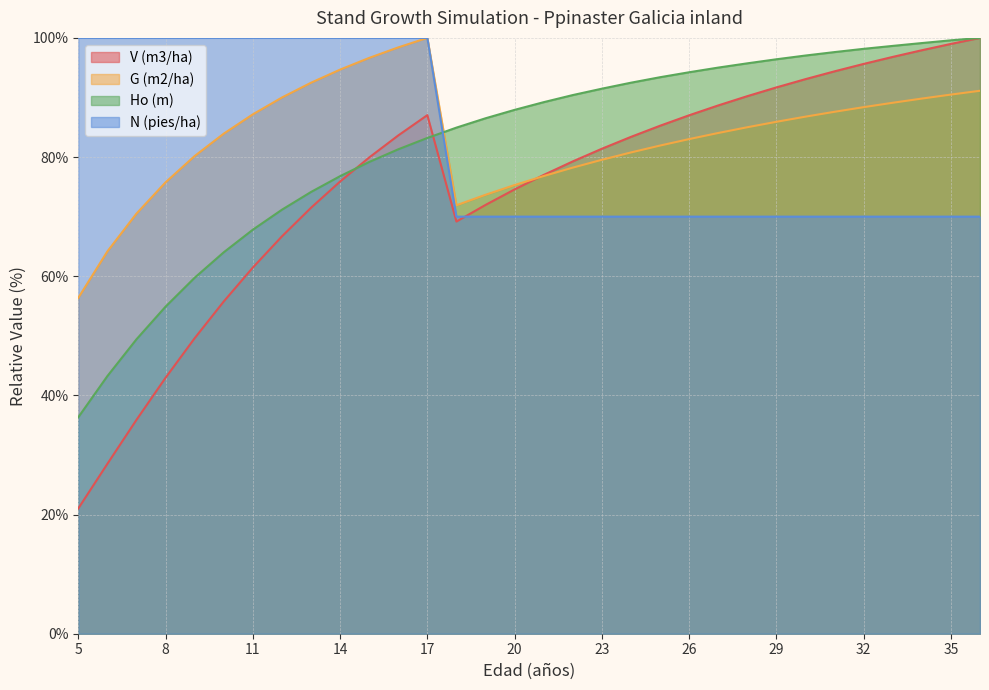

What is the value of the V (m3/ha) point at the 1st from the left?

21.0